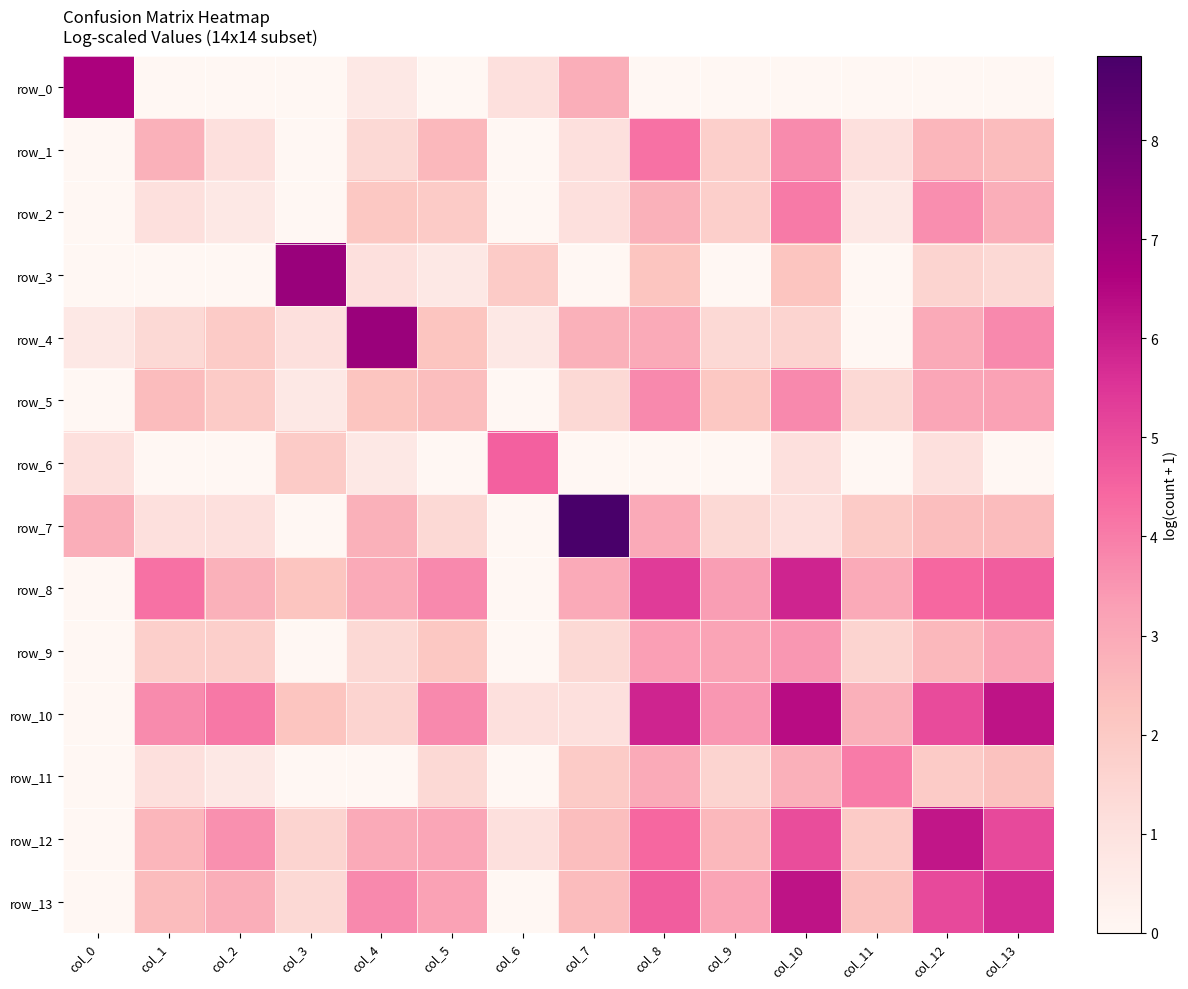

What is the total value across all series at col_5?

28.5